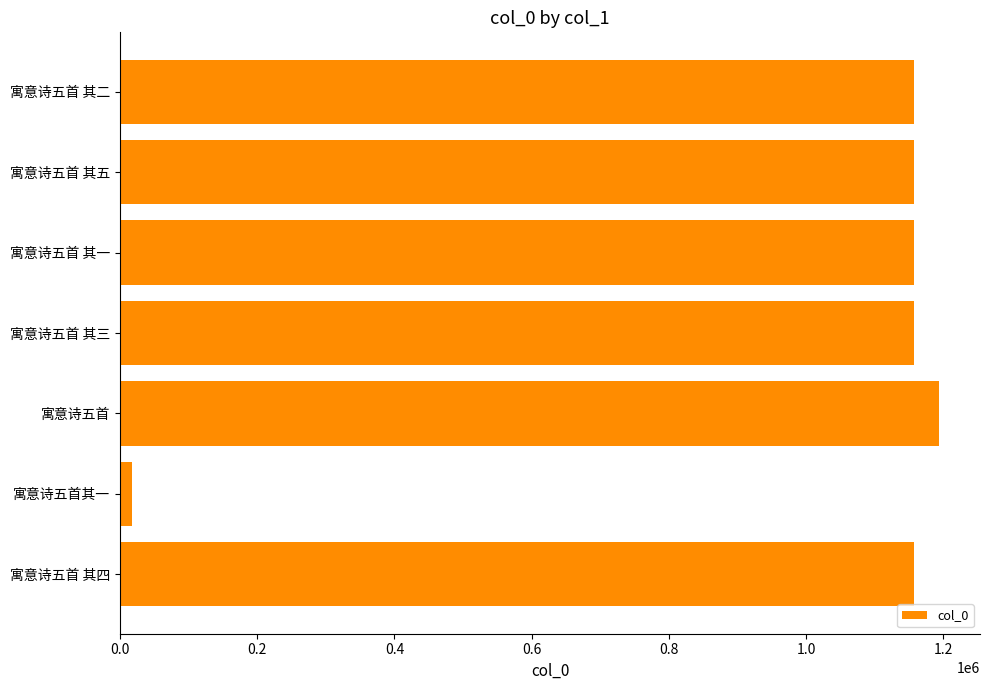

What is the average value?

999963